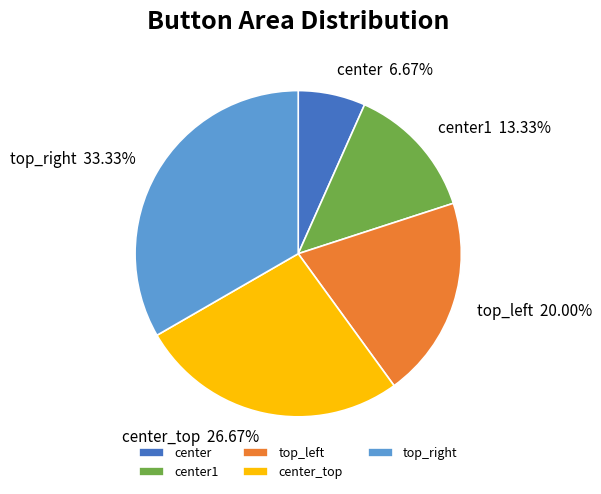

What is the ratio of the value at center to the value at top_right?

0.2